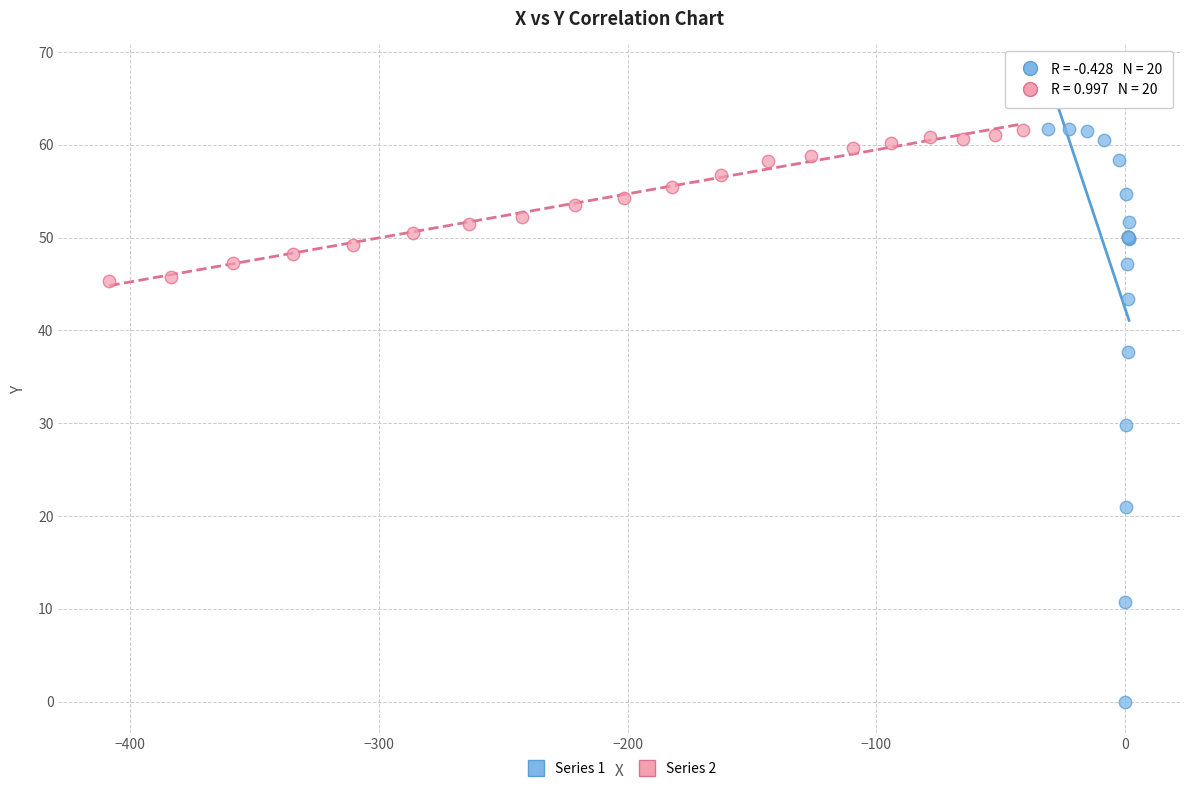

What are all the series names shown in the legend?

Series 1, Series 2